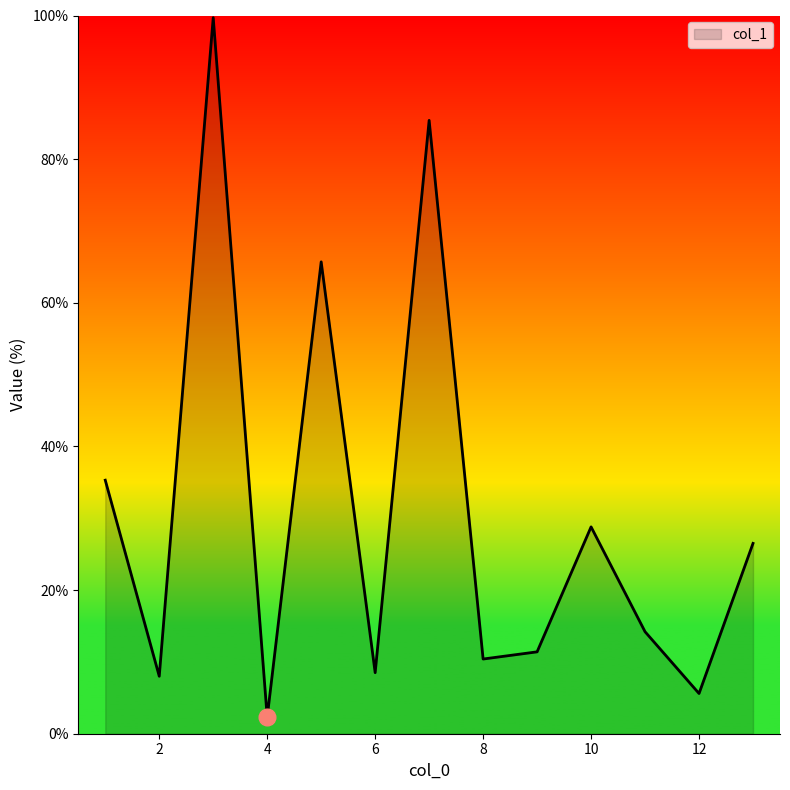

What is the difference between the maximum and minimum values?

97.4